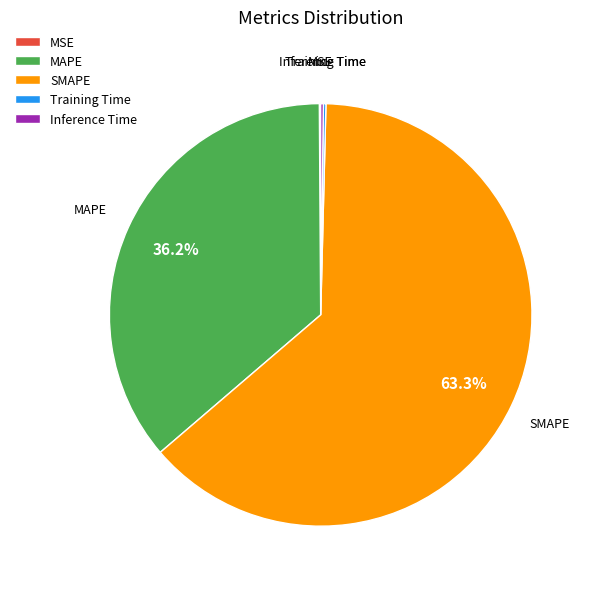

What is the majority slice?

SMAPE